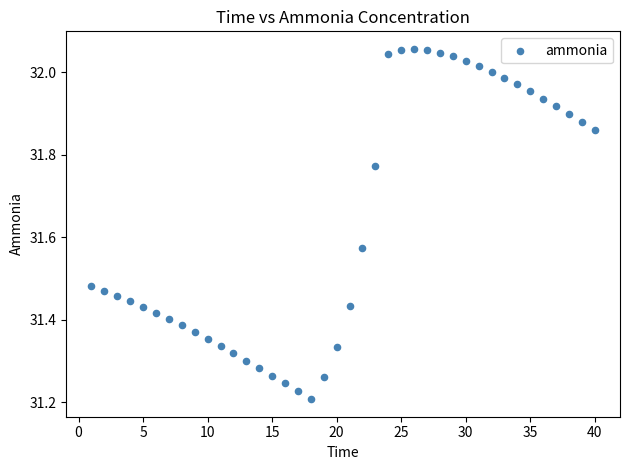

What is the range of X values (max minus min)?

39.0